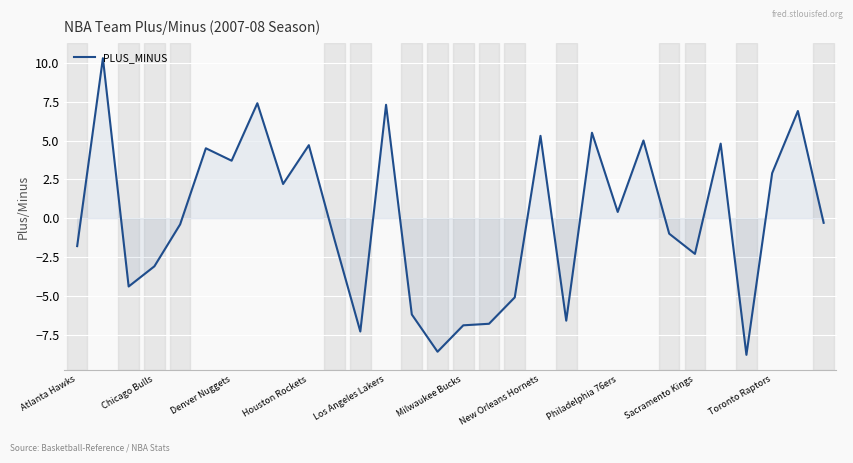

Count the number of categories in the chart.

30